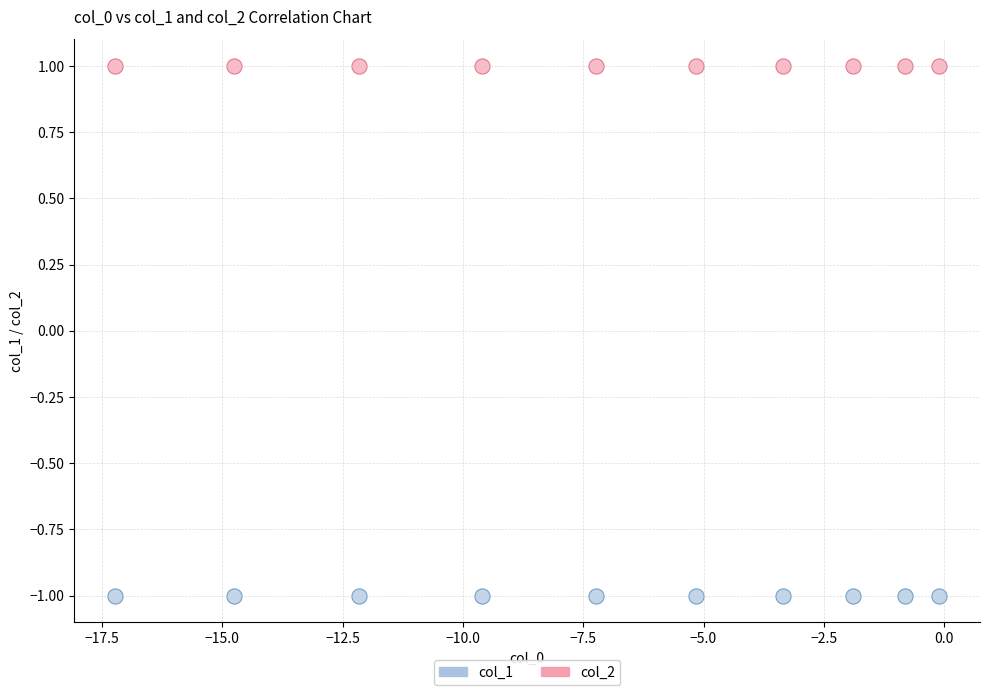

Which series contains the highest Y value?

col_2